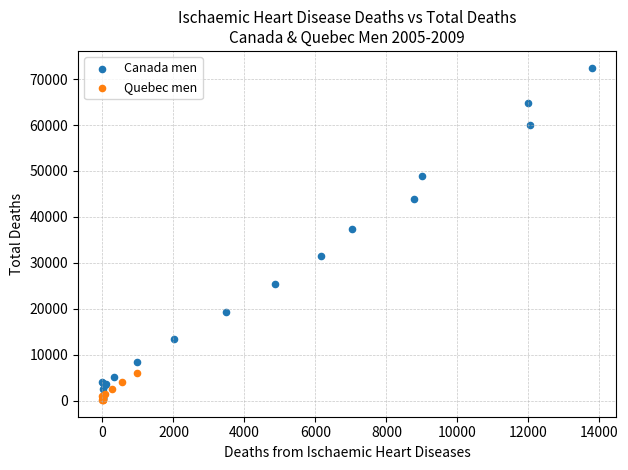

Which series has the widest spread of Y values?

Canada men